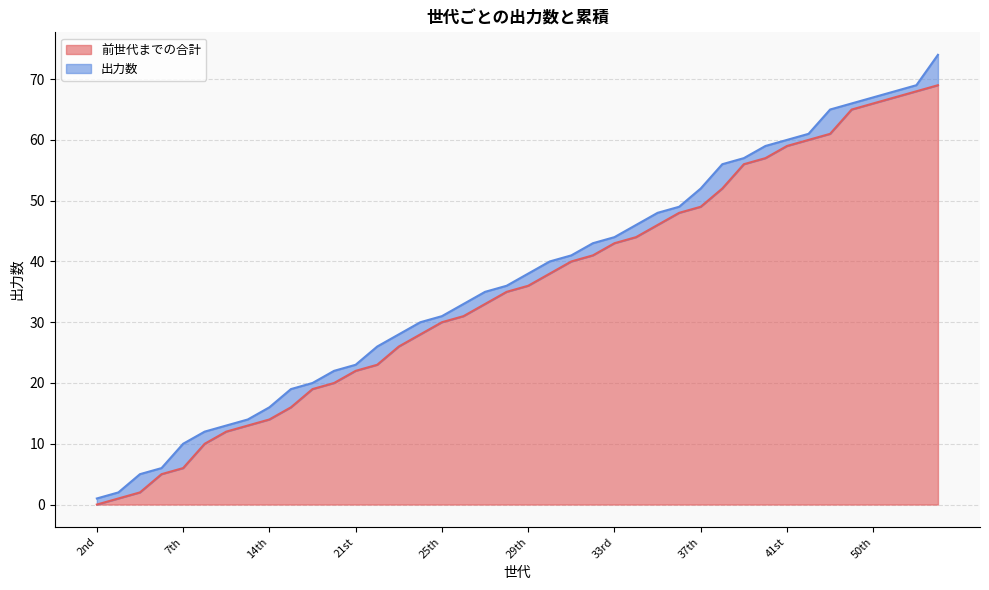

Is it true that the value at 27th is 55?

False